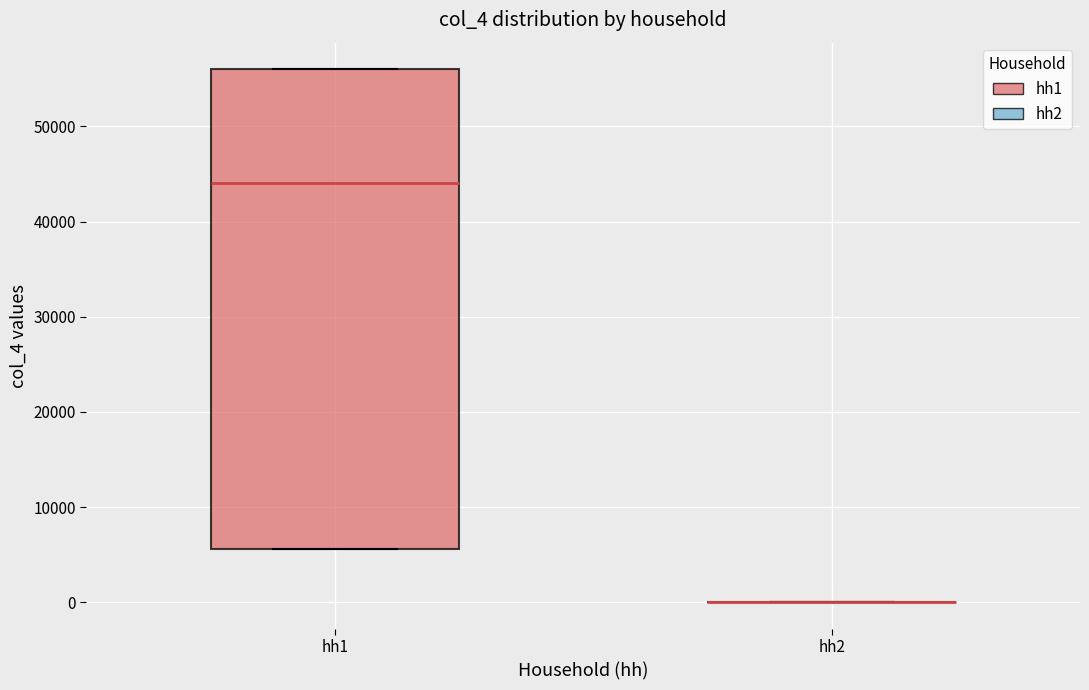

Reading left to right, read every box against the y-axis: the position of its median line, the range the box covers, and the ends of its whiskers. The values are not printed on the chart, so give them approximately, as read against the axis.

hh1: median 44000, box 6000 to 56000, whiskers 6000 to 56000
hh2: box collapsed to a line at 0, whiskers 0 to 0